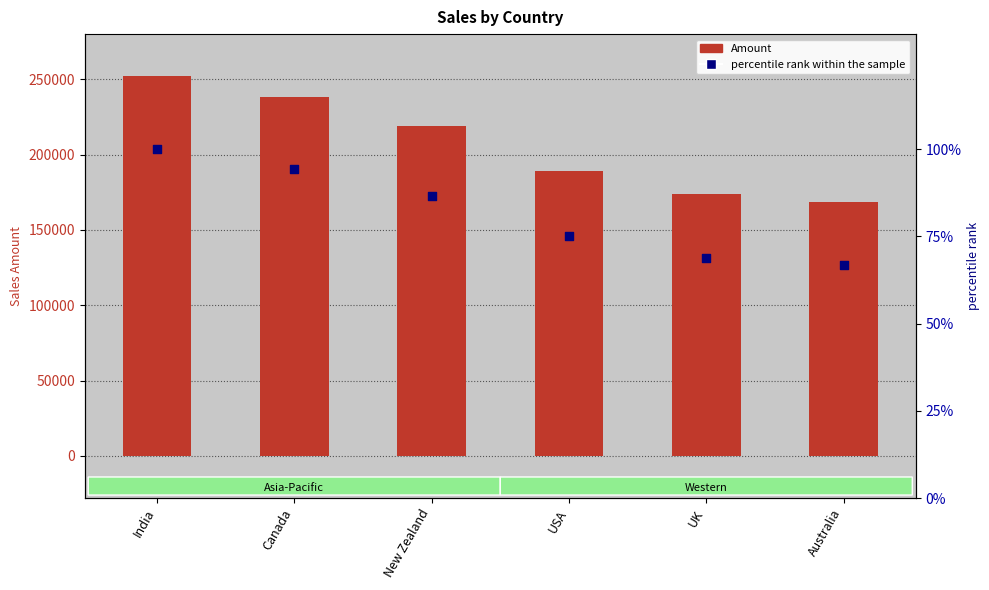

Which series has the largest Y range (max minus min)?

Amount